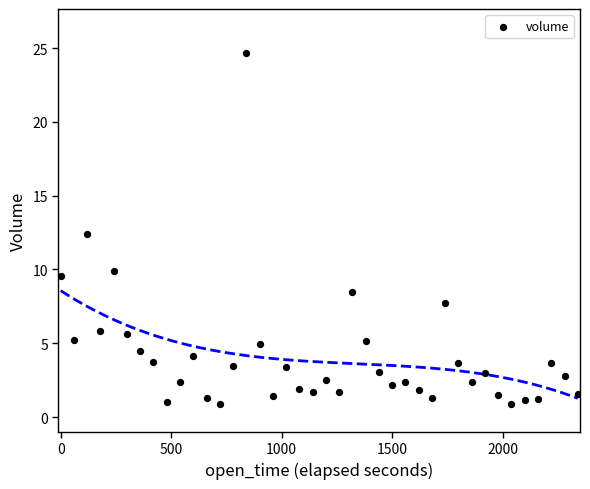

What is the range of X values (max minus min)?

2340.0